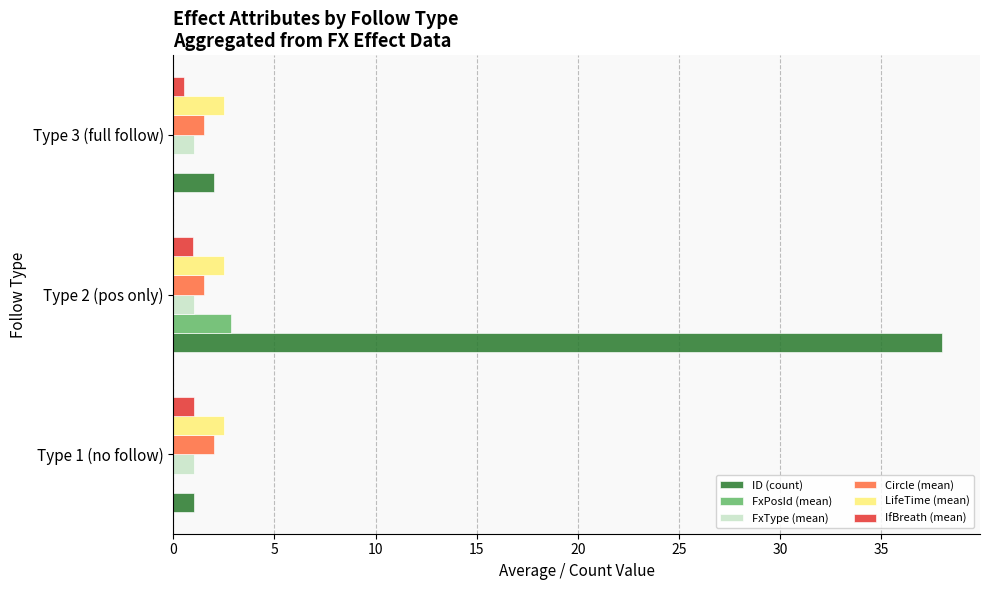

Which series has the largest total across all categories?

ID (count)